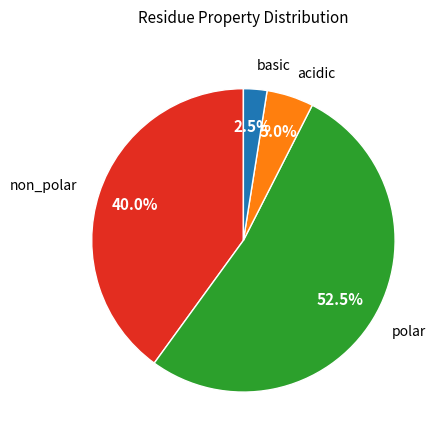

Is there a majority slice in this chart?

Yes